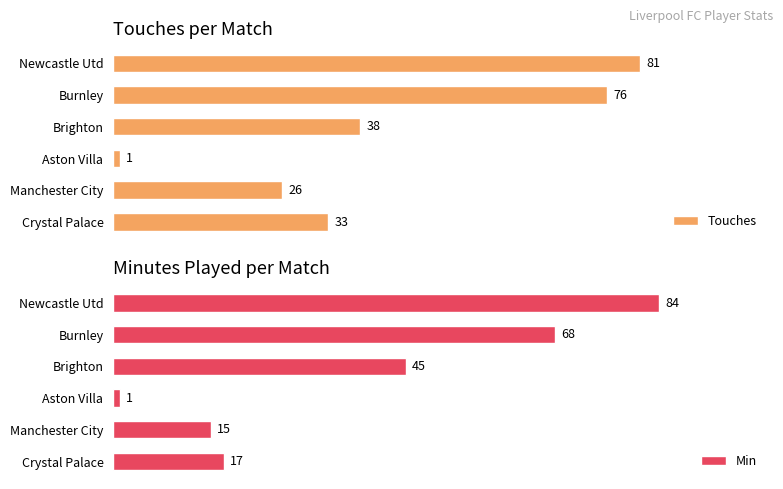

Which category has the lowest value in the Min series?

Aston Villa